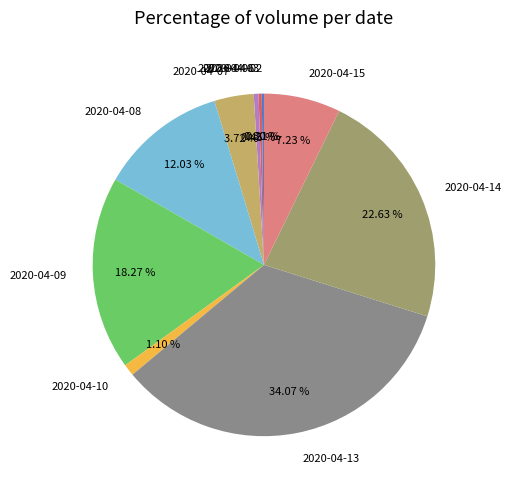

Combined, do 2020-04-09 and 2020-04-15 account for over 50%?

No